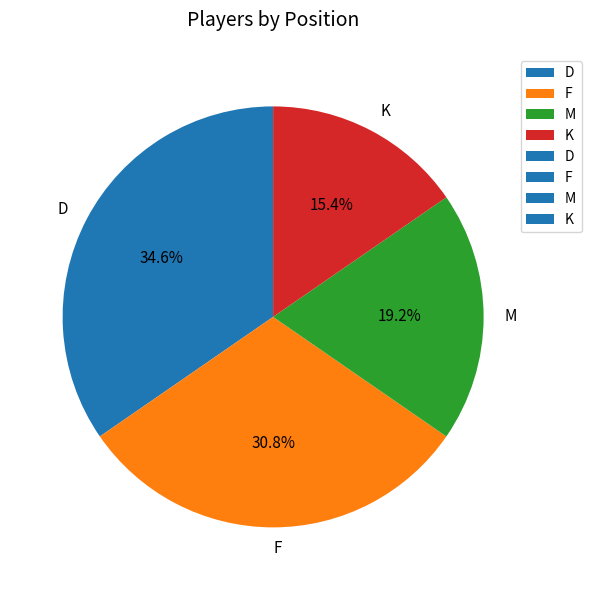

Which category has the biggest portion of the pie?

D